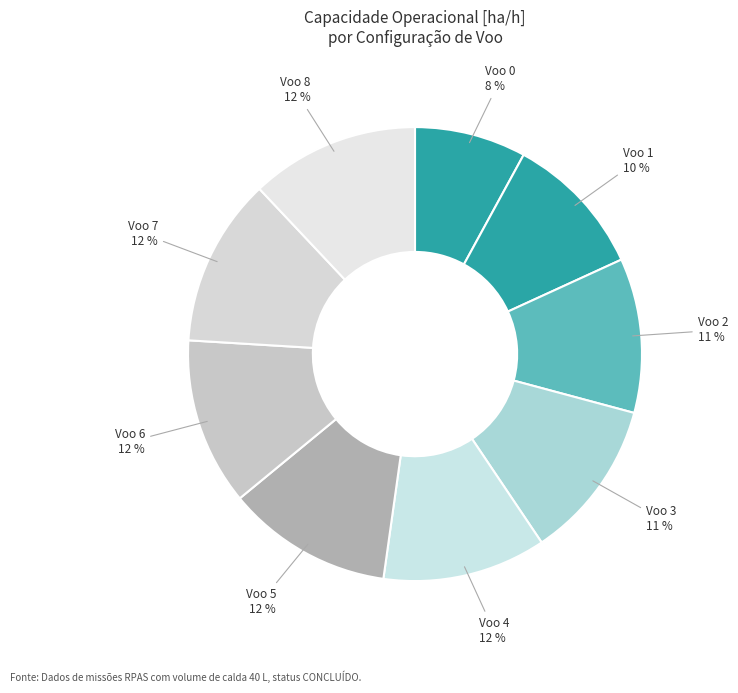

How many slices are in this pie chart?

9